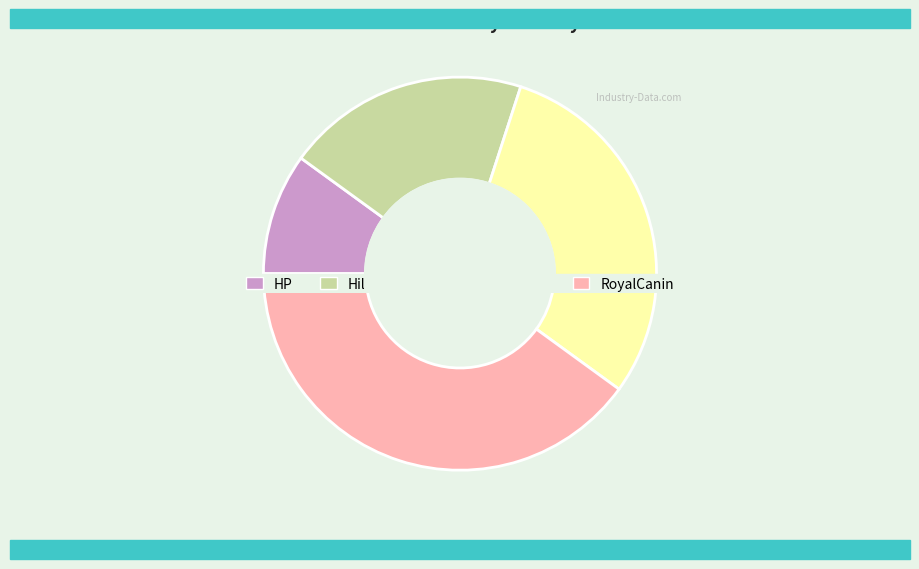

Rank the categories by value from lowest to highest.

HP, HillsToHome, Midmark, RoyalCanin